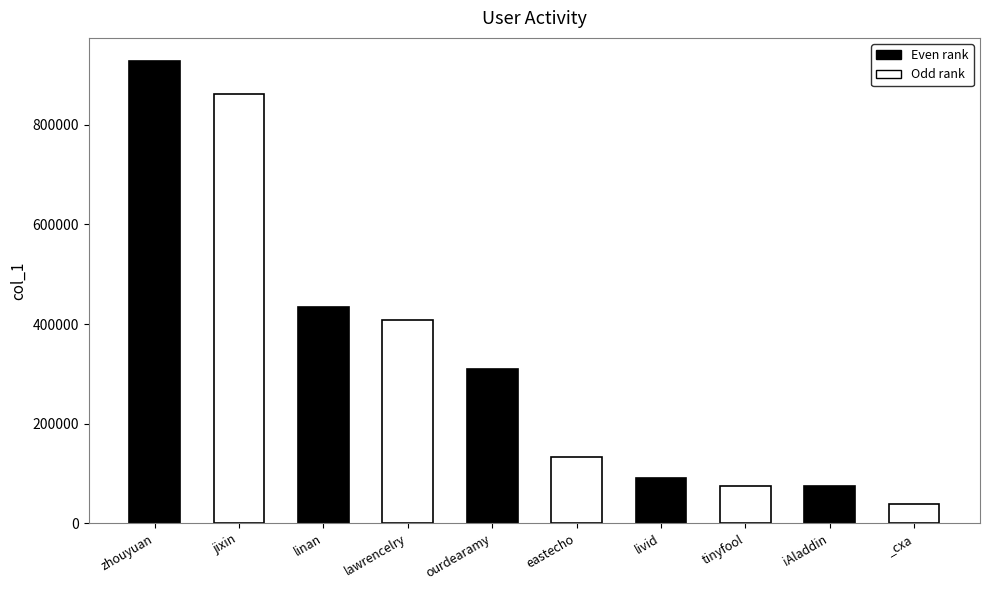

What is the difference between the second highest and minimum values?

822054